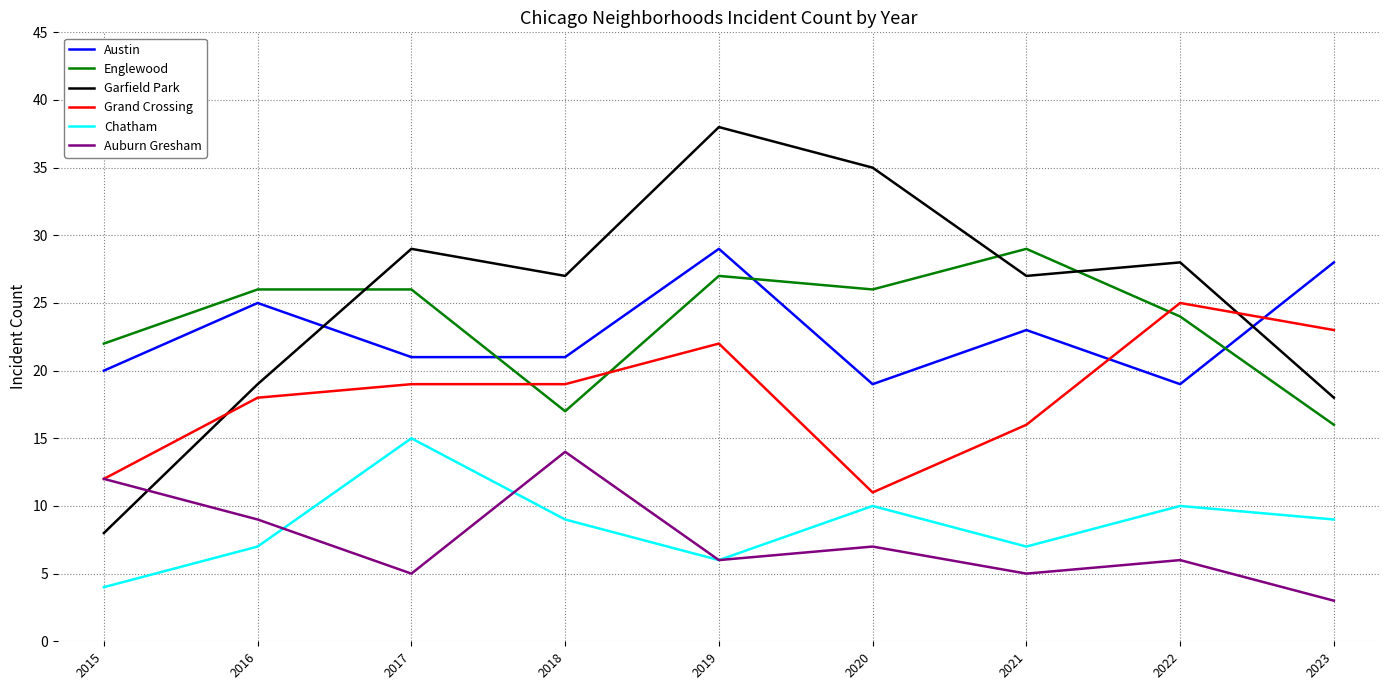

True or false: Garfield Park and Chatham cross at least once.

False